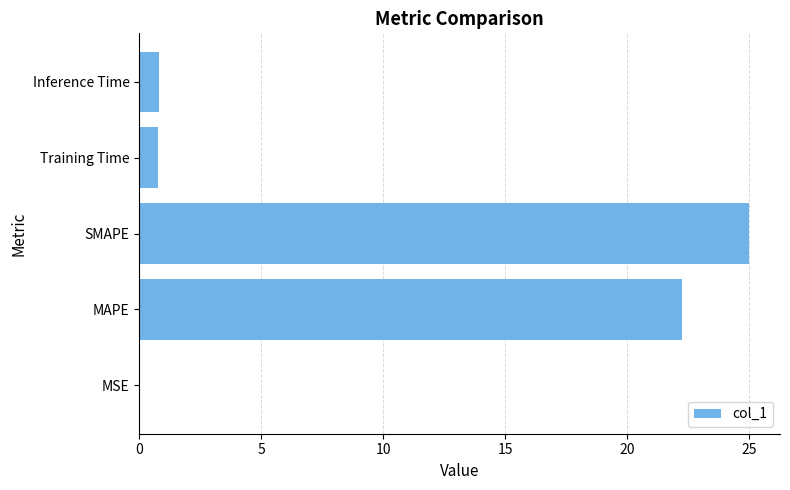

Are the bars horizontal?

Yes